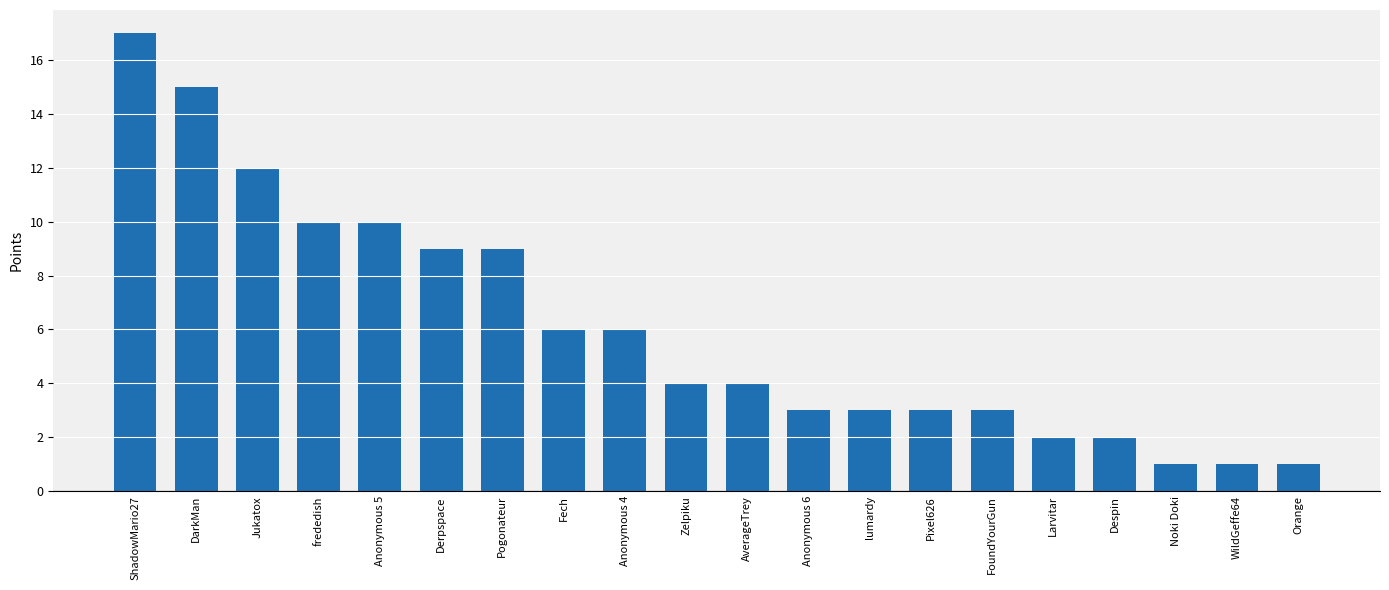

What is the sum of all values?

121